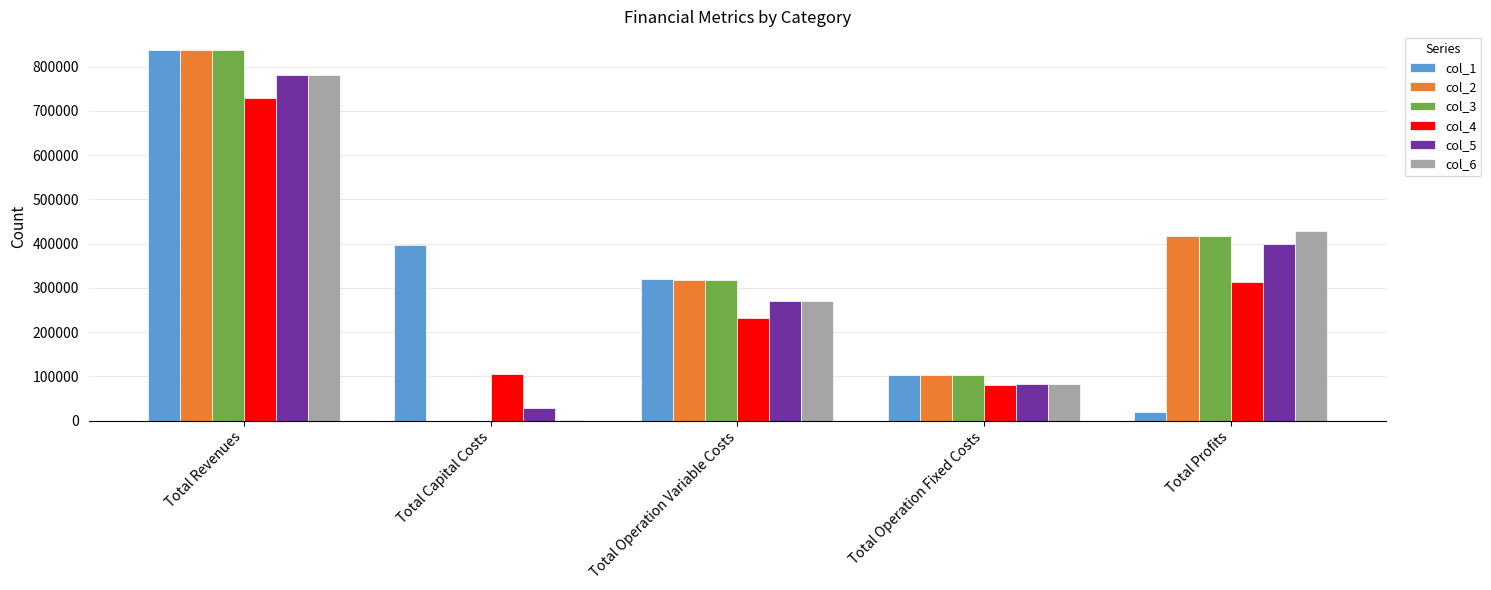

What is the sum of the col_5 values at Total Profits and Total Revenues?

1179108.9